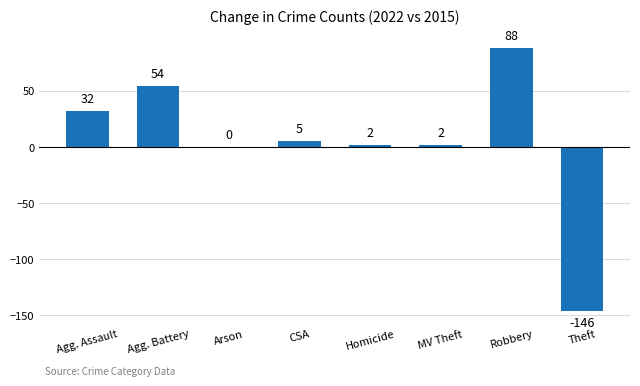

What is the sum of all values?

37